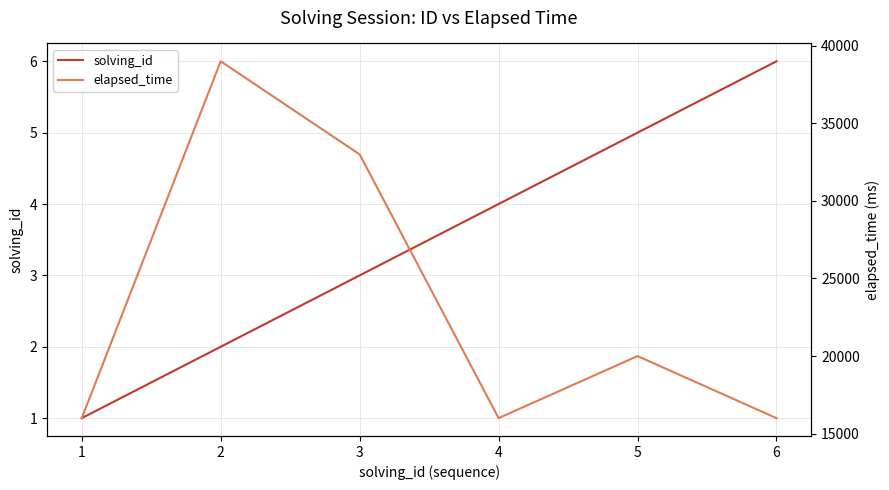

The elapsed_time series shows 16000 at 6. True or false?

True